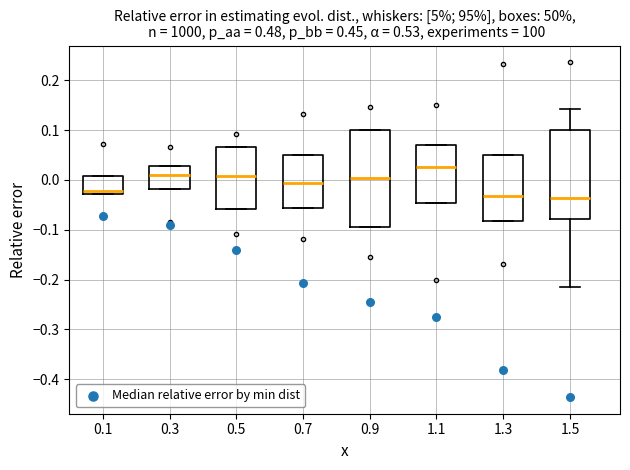

Reading left to right, transcribe this box plot: for each box, give where its median line is, the range the box spans, and where its two whiskers end, as read against the y-axis. The values are not printed on the chart, so give them approximately, as read against the axis.

0.1: median -0.02, box -0.03 to 0.01, whiskers -0.03 to 0.01
0.3: median 0.01, box -0.02 to 0.03, whiskers -0.02 to 0.03
0.5: median 0.01, box -0.06 to 0.07, whiskers -0.06 to 0.07
0.7: median -0.01, box -0.06 to 0.05, whiskers -0.06 to 0.05
0.9: median 0.00, box -0.10 to 0.10, whiskers -0.10 to 0.10
1.1: median 0.03, box -0.05 to 0.07, whiskers -0.05 to 0.07
1.3: median -0.03, box -0.08 to 0.05, whiskers -0.08 to 0.05
1.5: median -0.04, box -0.08 to 0.10, whiskers -0.21 to 0.14